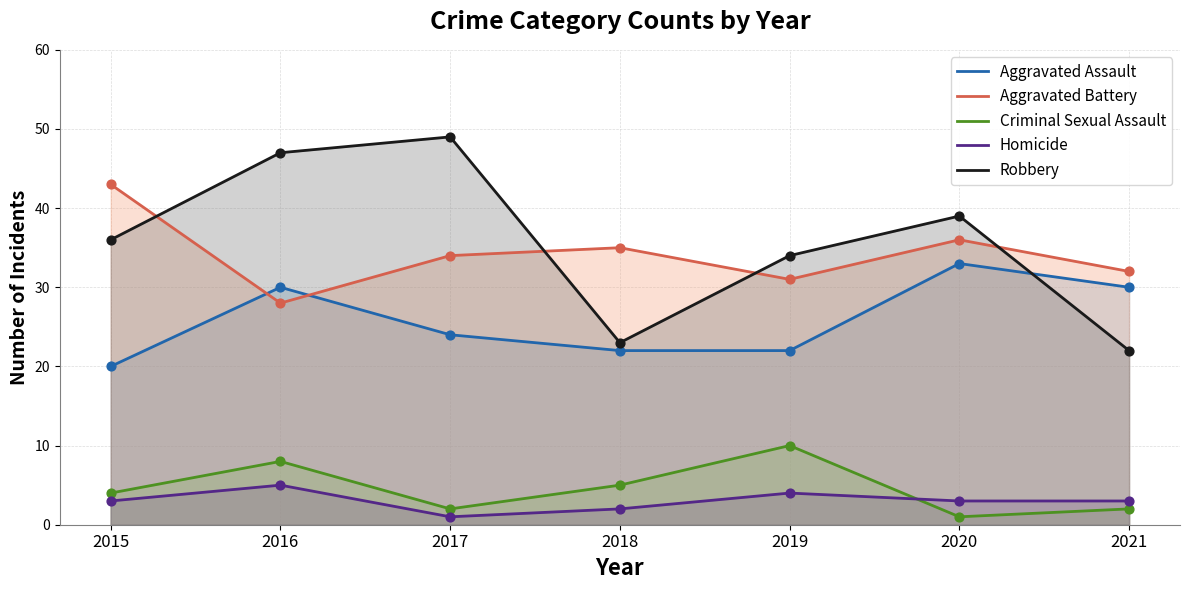

At how many categories does at least one series exceed 31?

7